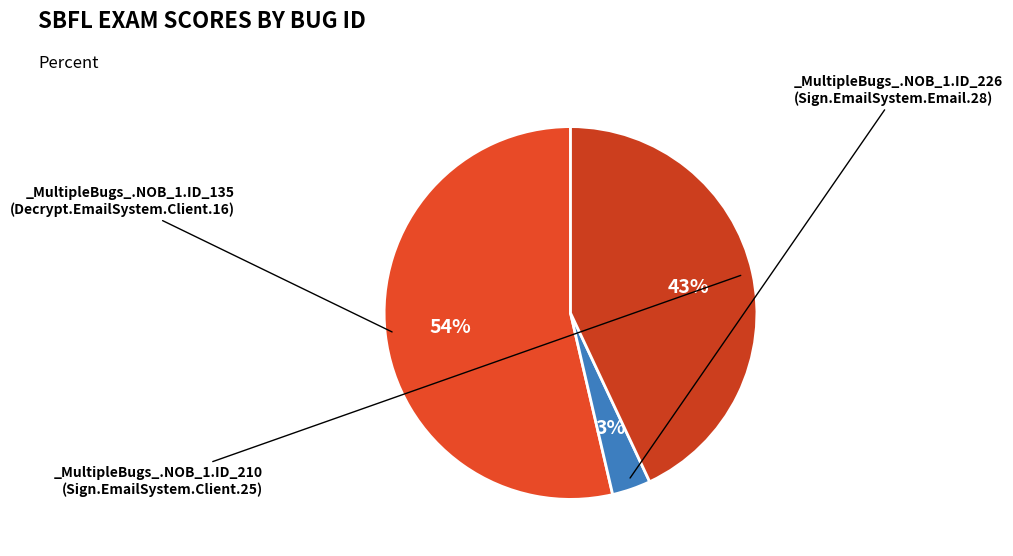

Count the number of slices in the pie.

3